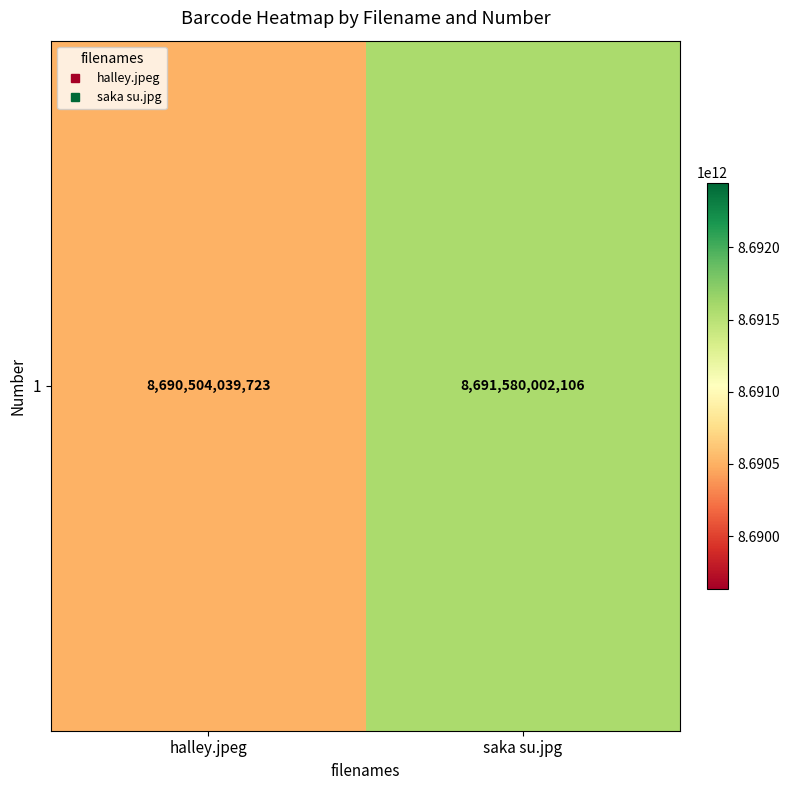

What is the change in value from halley.jpeg to saka su.jpg?

+1075962383